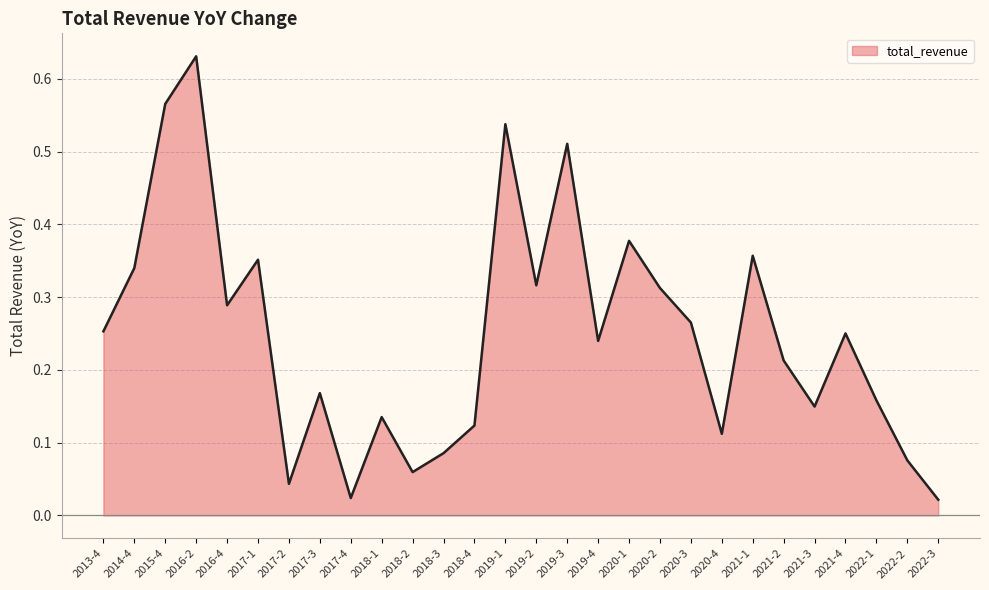

At which category does the chart reach its peak across all series?

2016-2